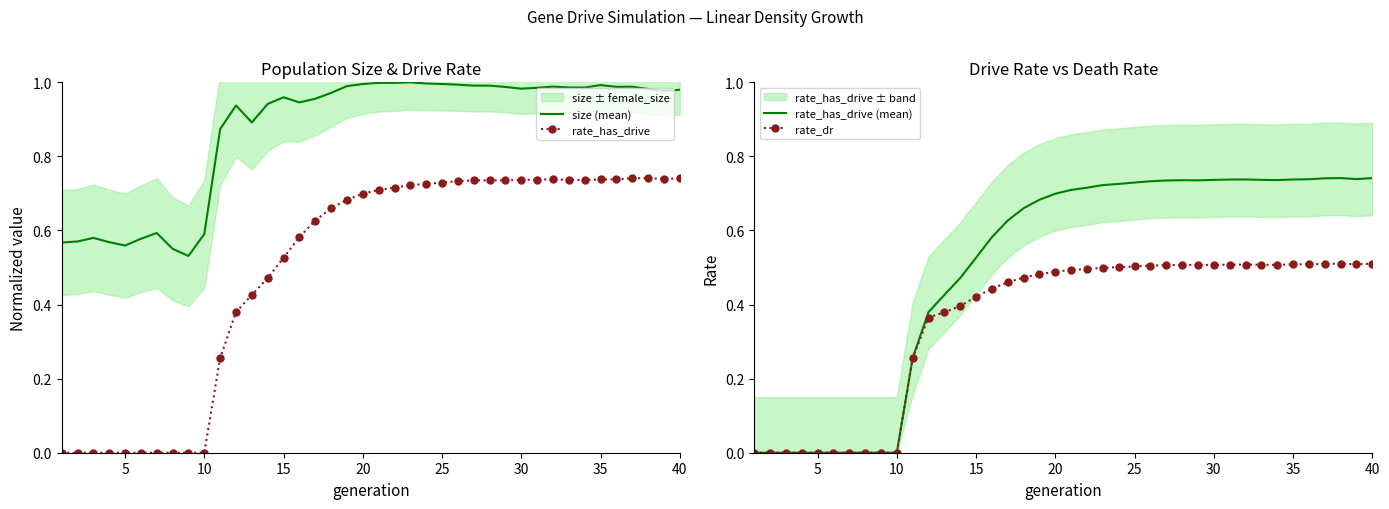

True or false: rate_has_drive and rate_has_drive (mean) intersect in this chart.

False